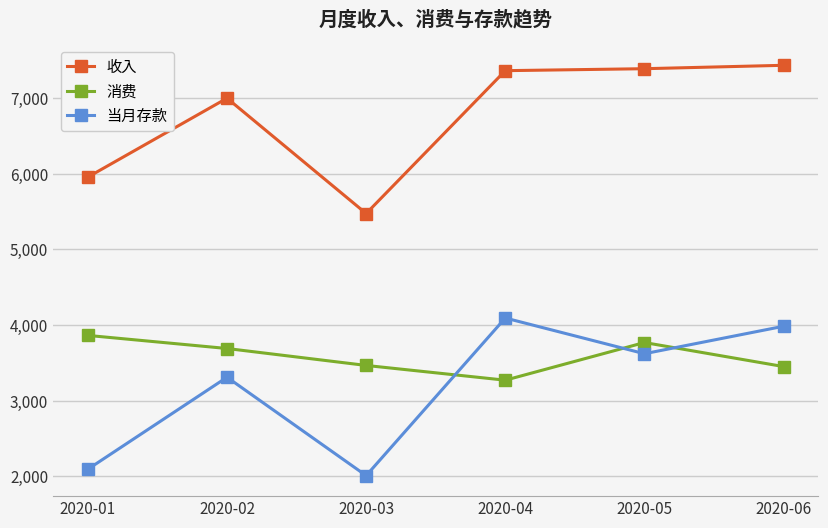

What is the minimum value shown in the chart?

2009